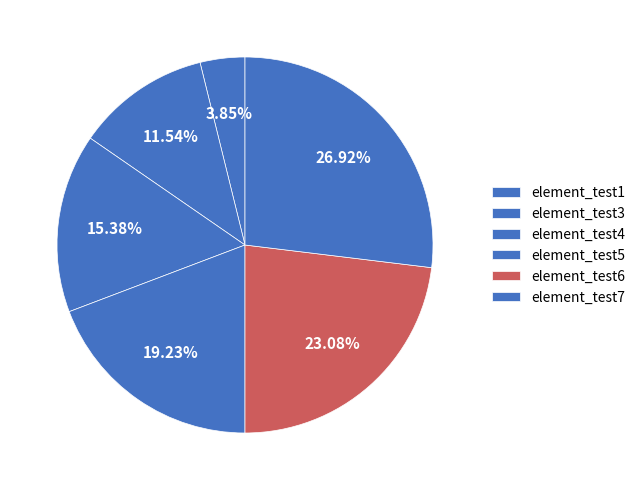

Count the number of slices in the pie.

6